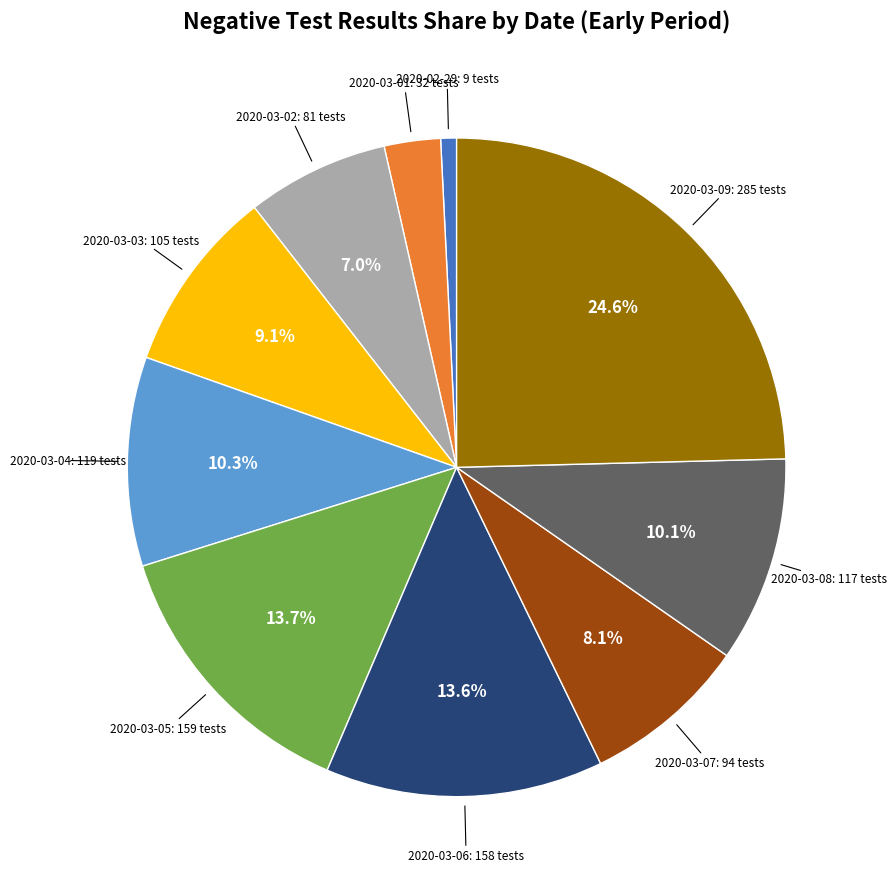

Is there any slice that represents more than half of the pie?

No